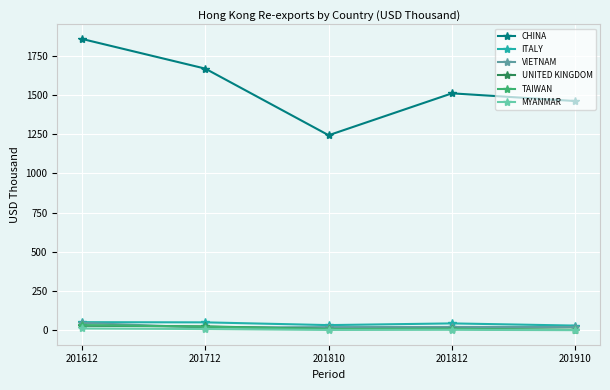

Is it true that CHINA equals 1461.2 at 201910?

True